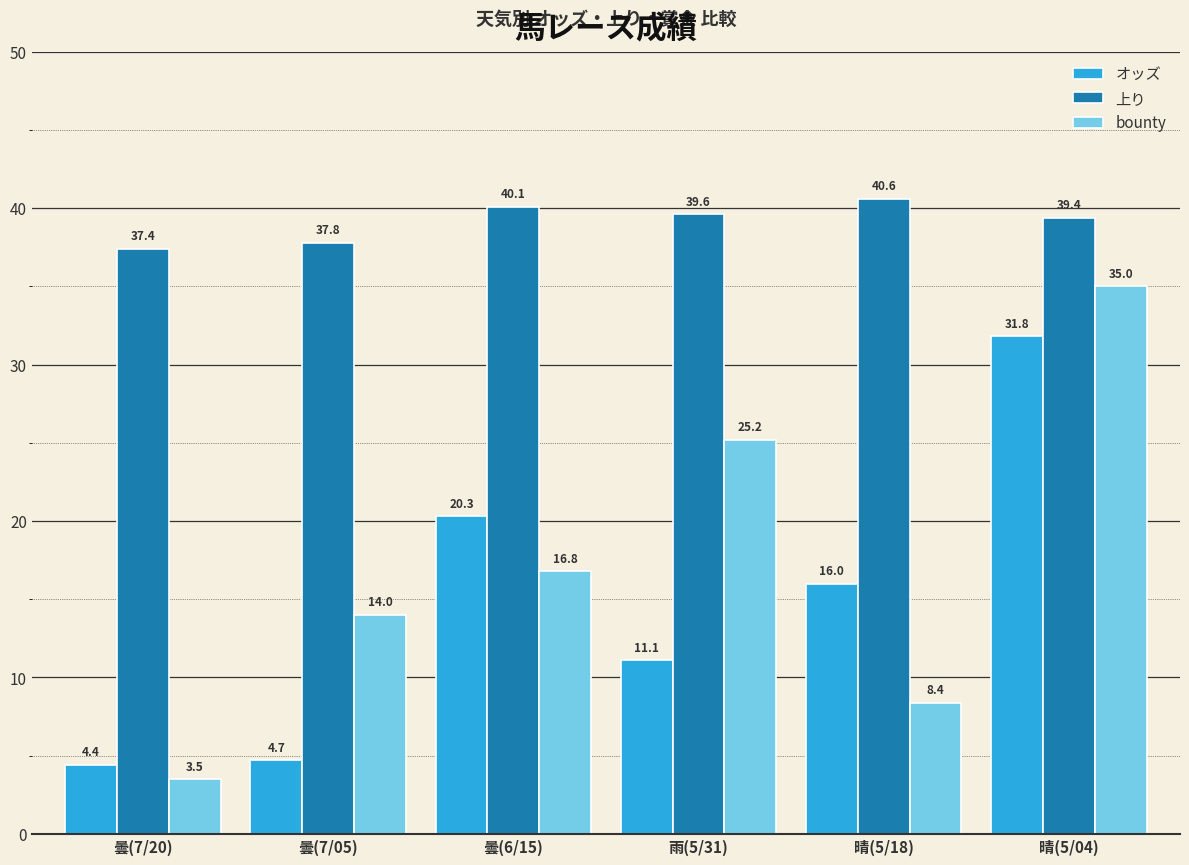

At which category does the chart reach its peak across all series?

晴(5/18)